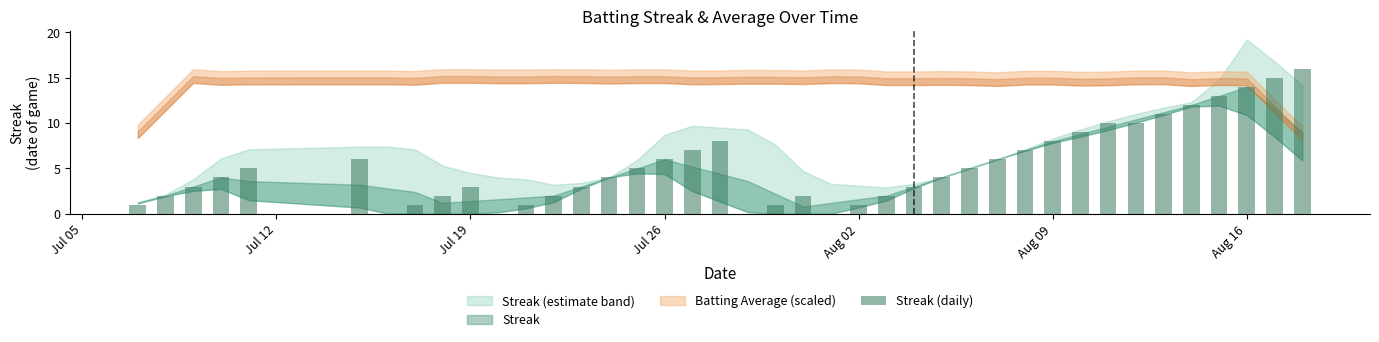

What is the maximum value shown in the chart?

16